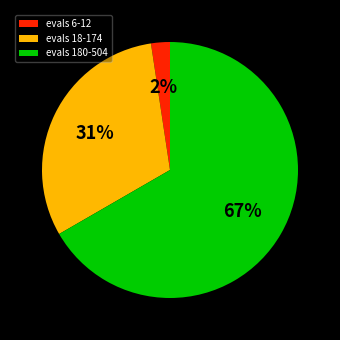

The evals 18-174 slice represents 31% of the pie. True or false?

True